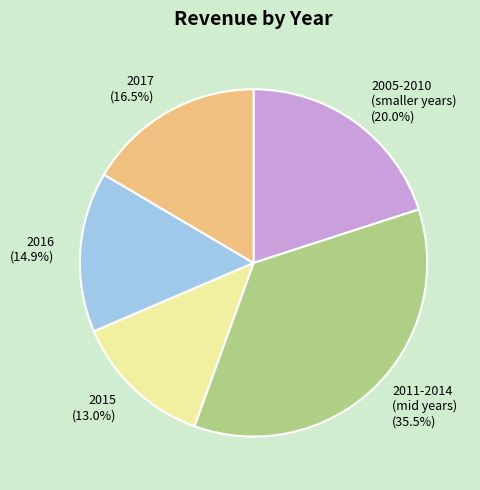

Which slice is the largest?

2011-2014 (mid years)